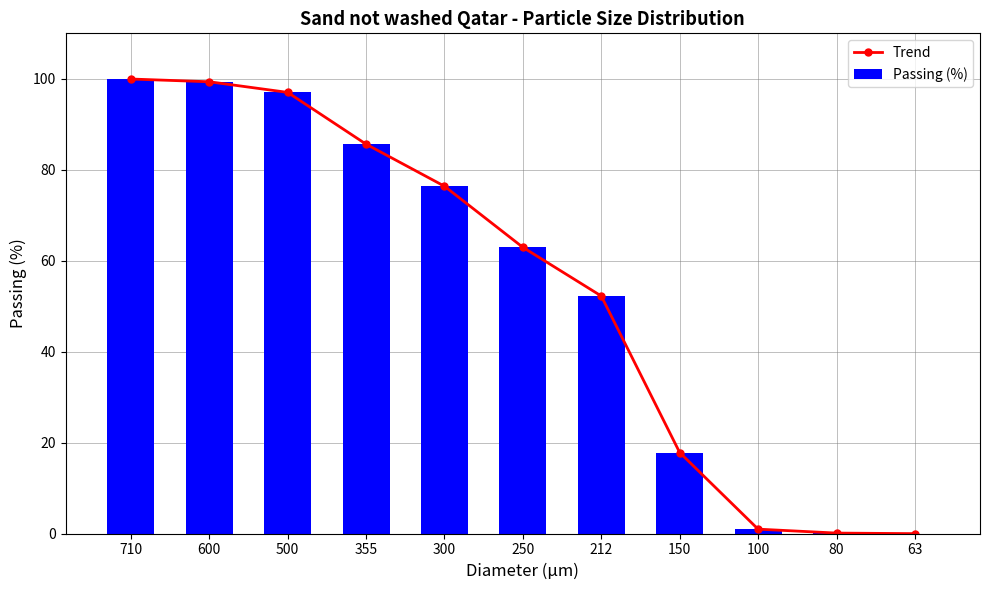

Between 212 and 100, which series saw the biggest shift?

Trend